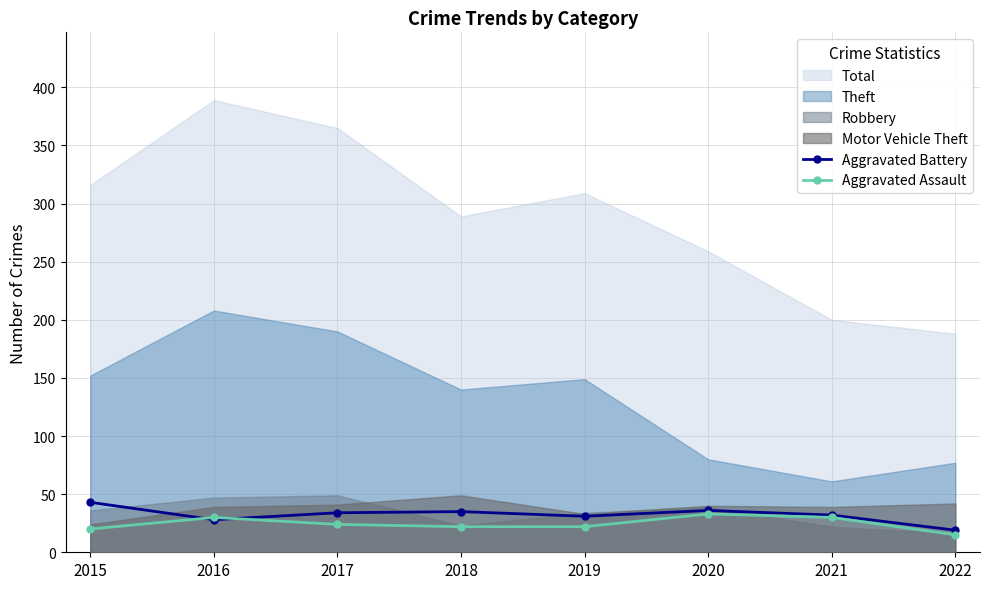

Which label corresponds to the largest value in the chart?

2015